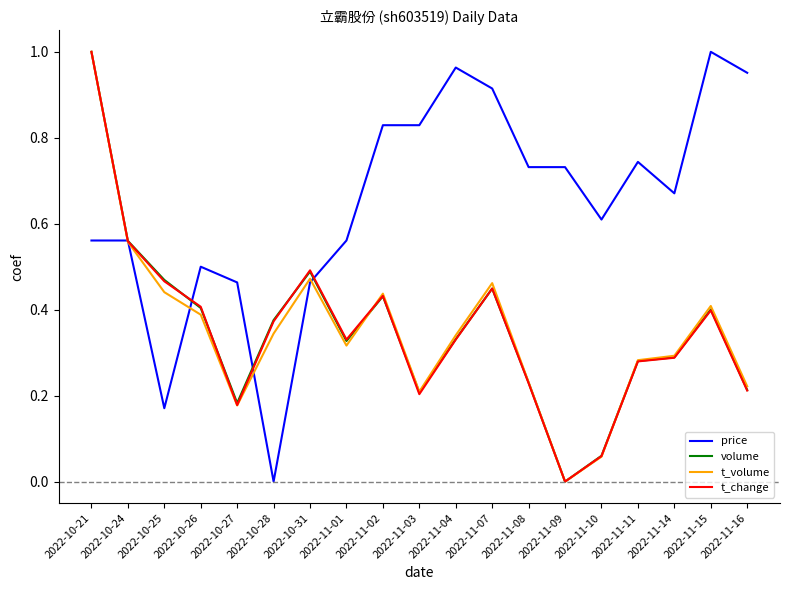

At which category is the sum across all series the highest?

2022-10-21